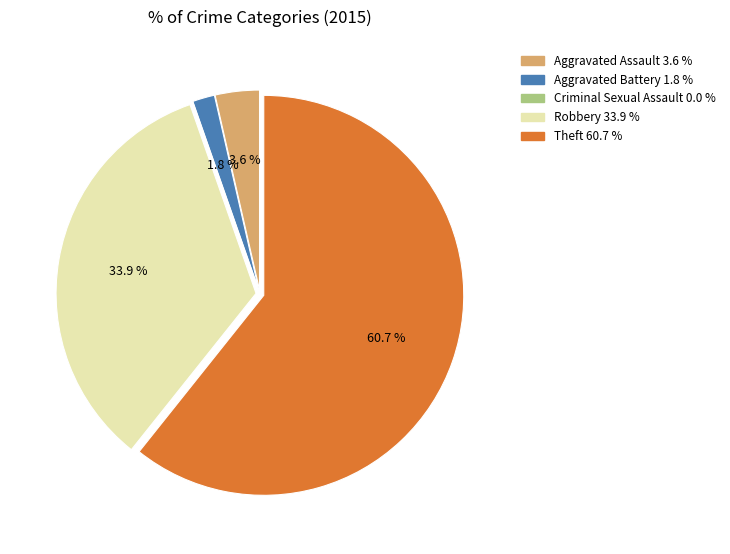

Which slice is the largest?

Theft